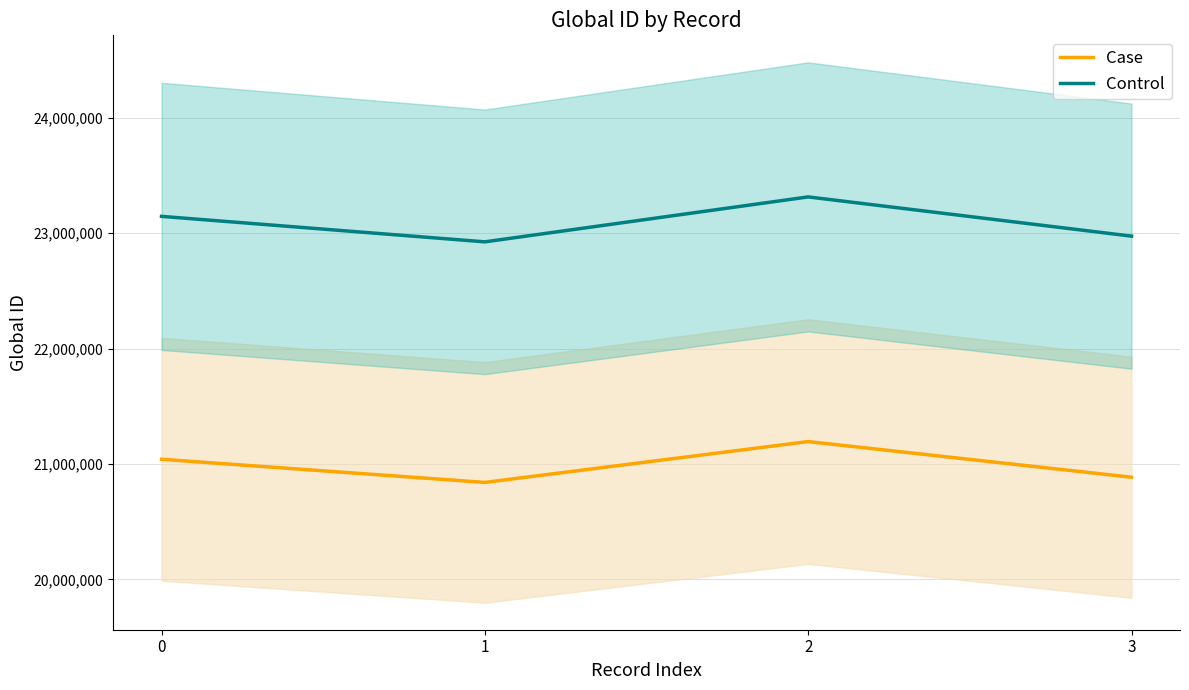

The value of Control at 2 is 23313820.2. True or false?

True